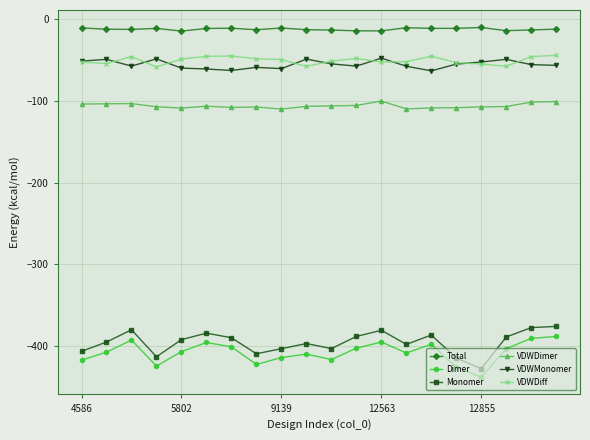

True or false: Monomer and VDWDiff cross at least once.

False